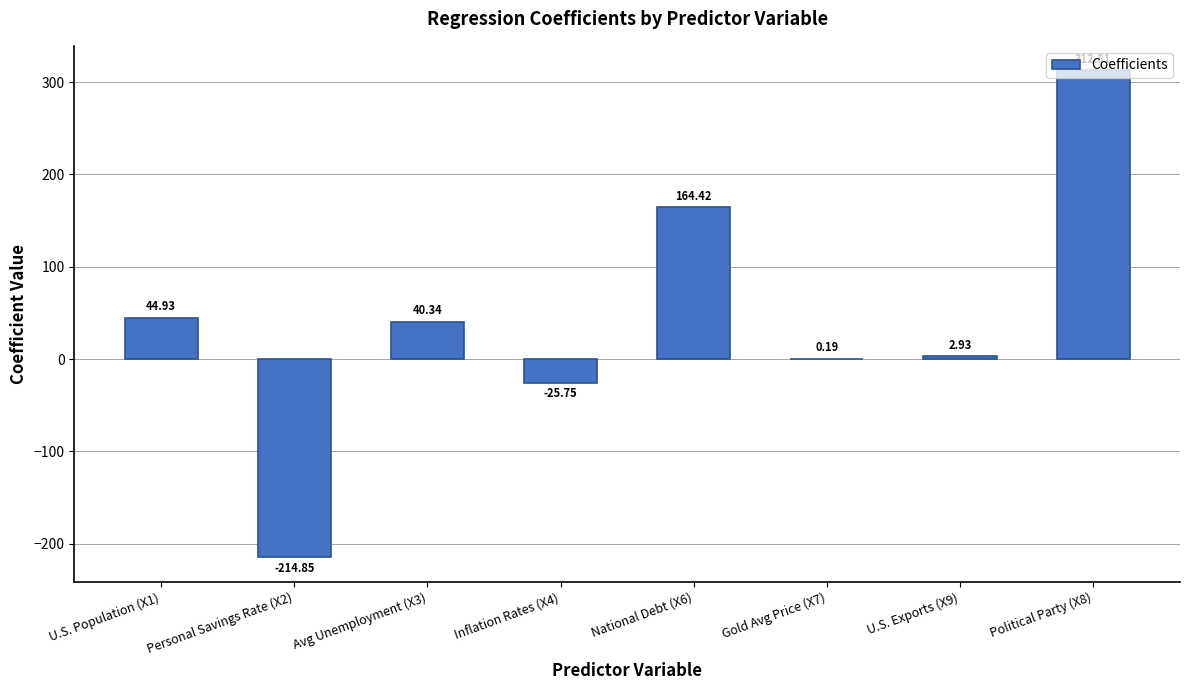

Approximately how many times larger is the value at Avg Unemployment (X3) compared to U.S. Exports (X9)?

13.8